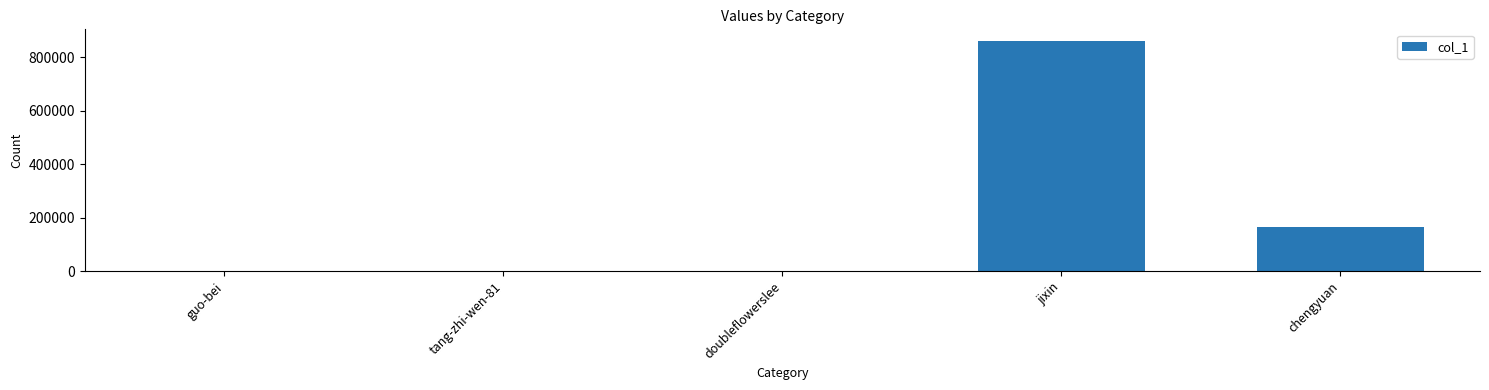

At which category does the chart reach its peak across all series?

jixin